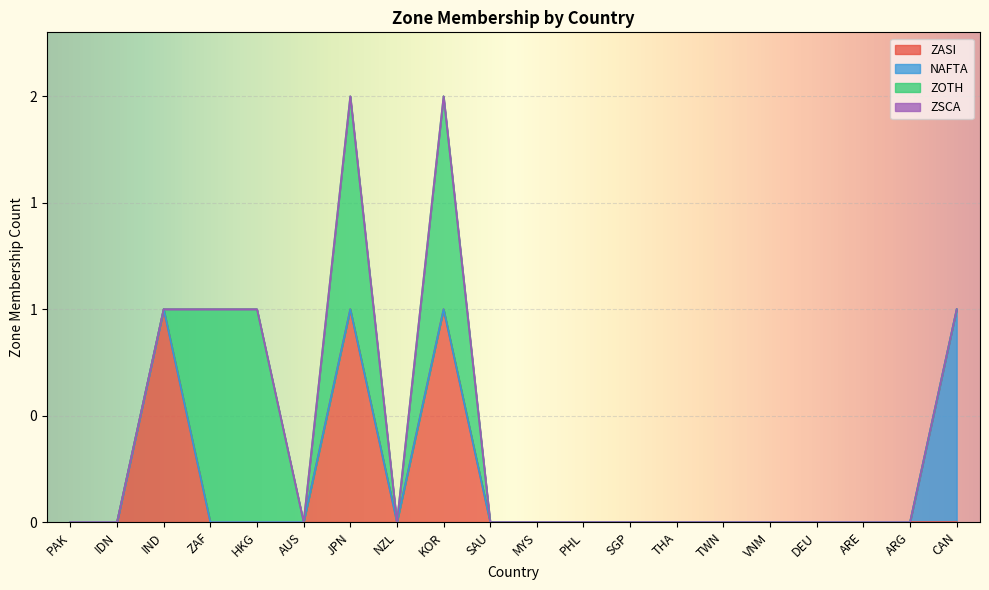

True or false: ZSCA has more than 0 points higher than both neighbors.

False